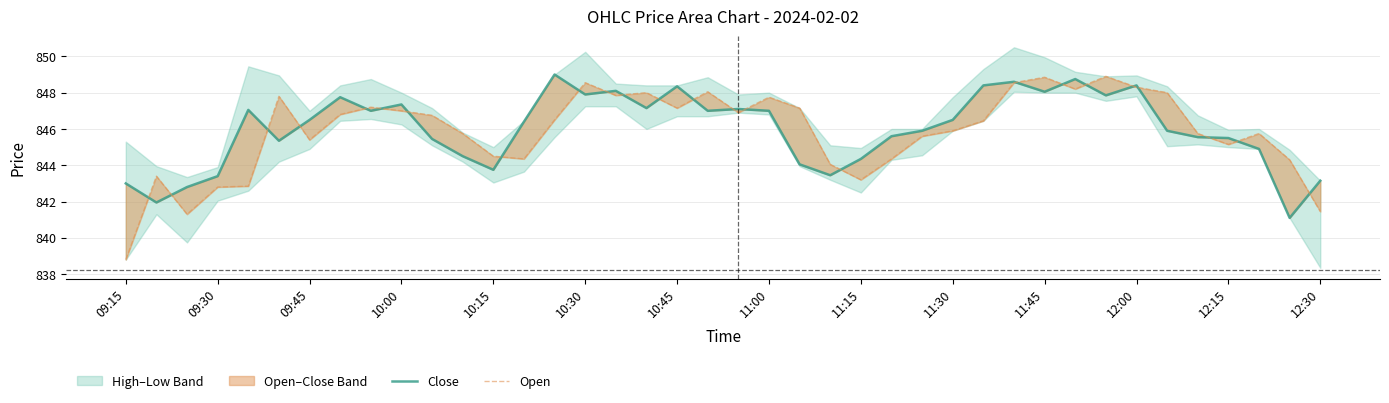

Does the chart have visible grid lines?

Yes